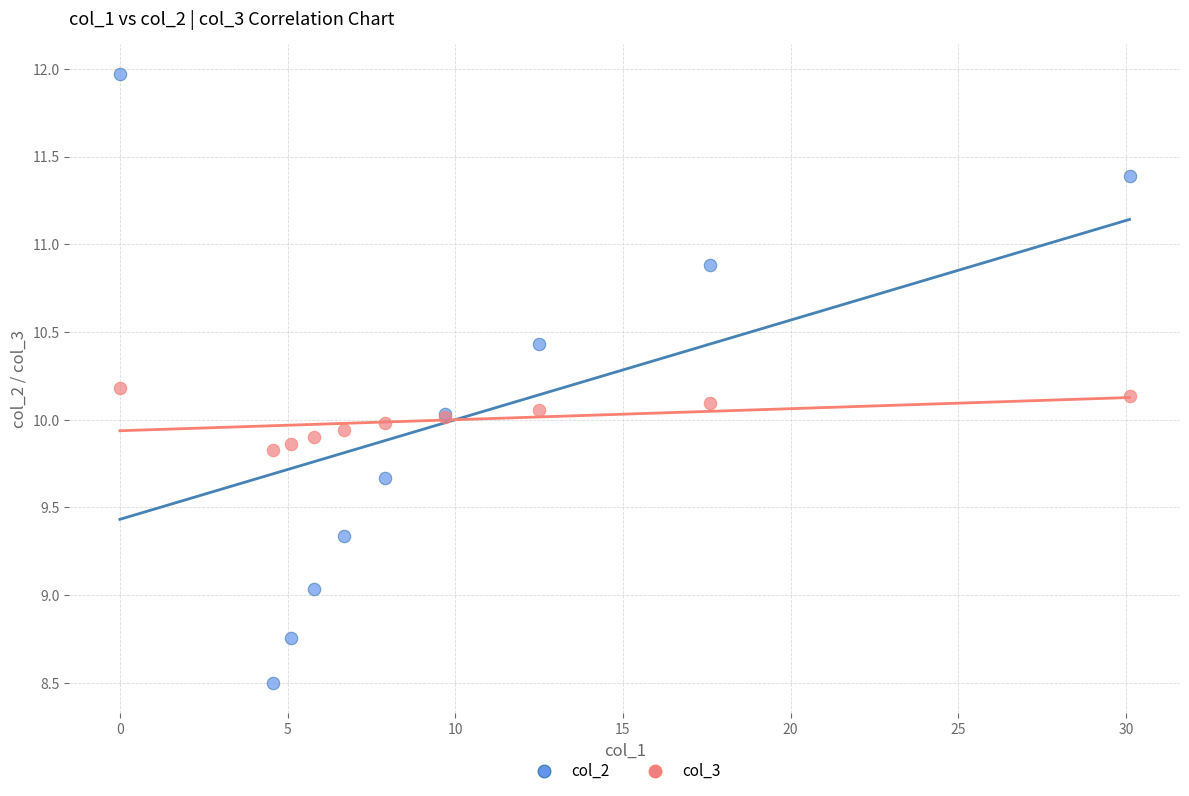

Which series reaches the maximum Y coordinate?

col_2